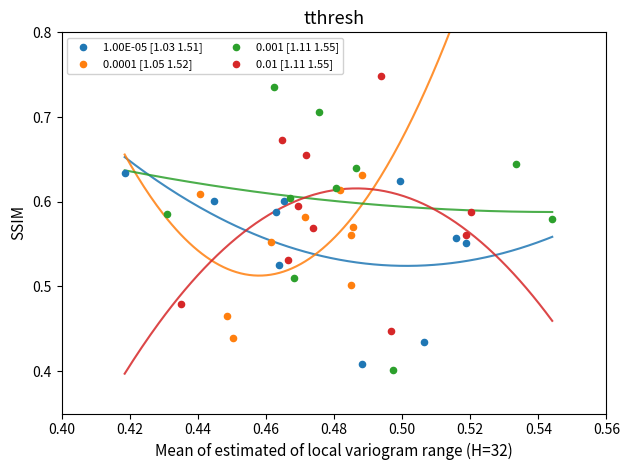

Which series has the largest Y range (max minus min)?

0.001 [1.11 1.55]